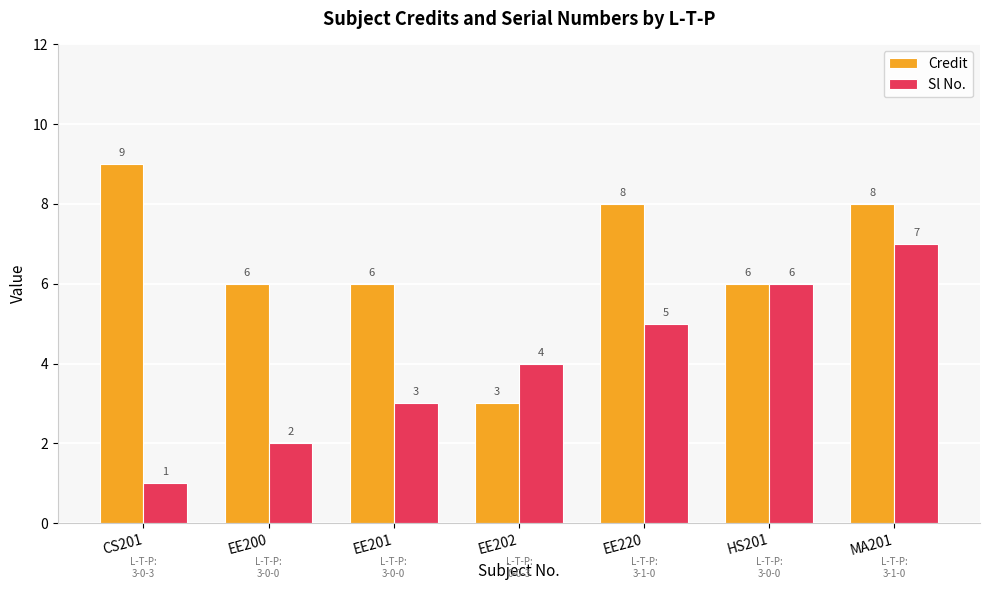

What is the label of the 4th bar from the right?

EE202